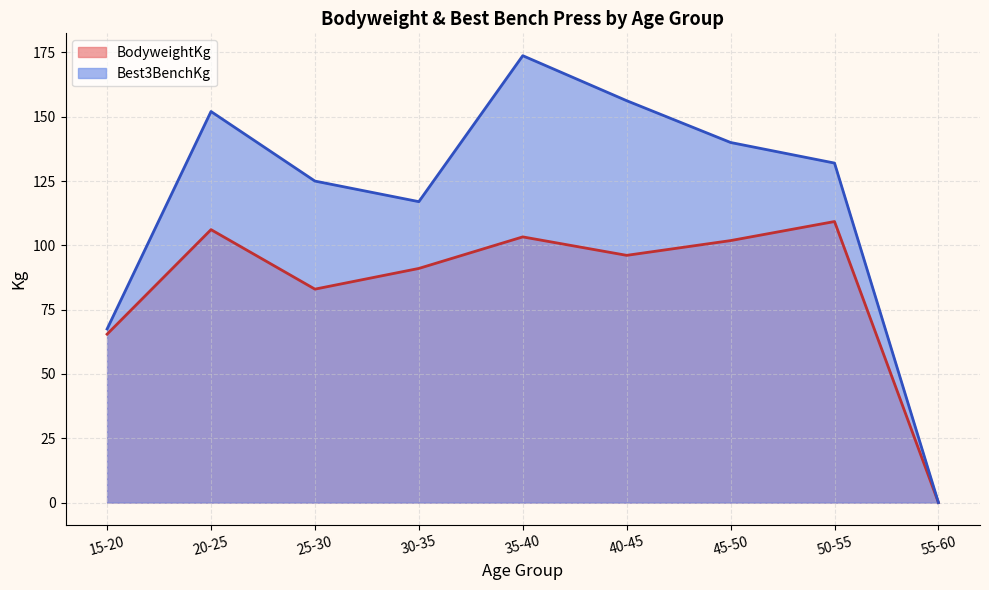

In BodyweightKg, how many points are higher than both neighbors (excluding endpoints)?

3